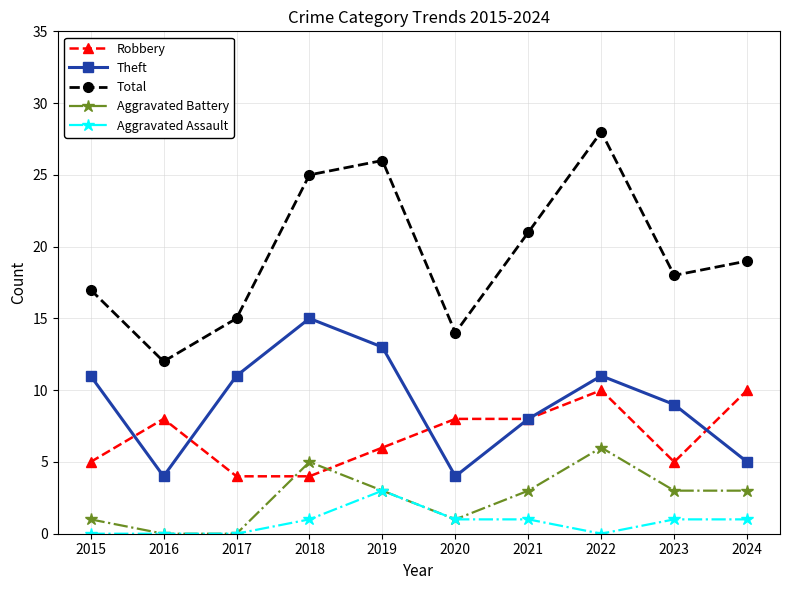

True or false: Aggravated Battery has more than 2 points higher than both neighbors.

False